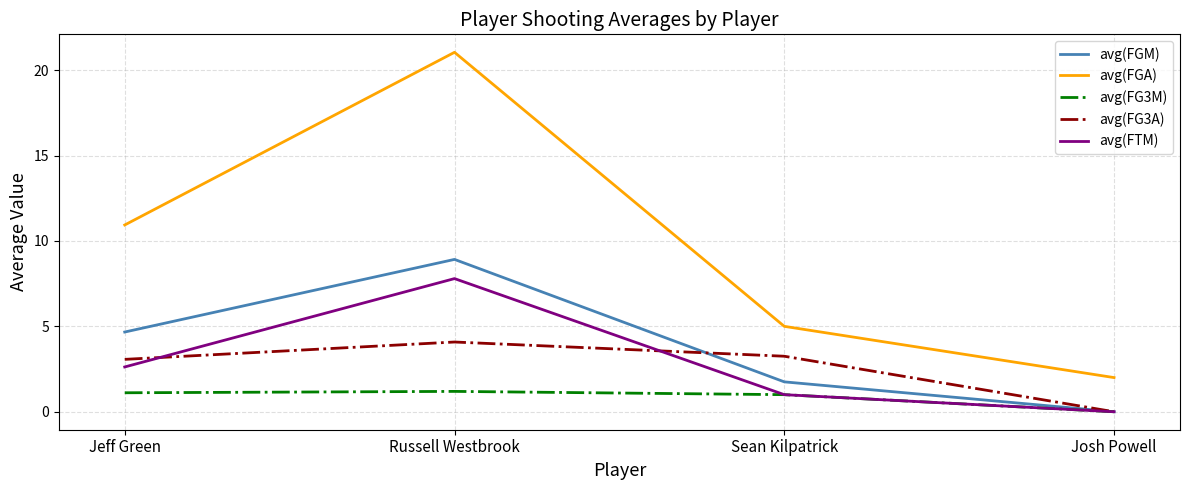

What is the total value across all series at Jeff Green?

22.4